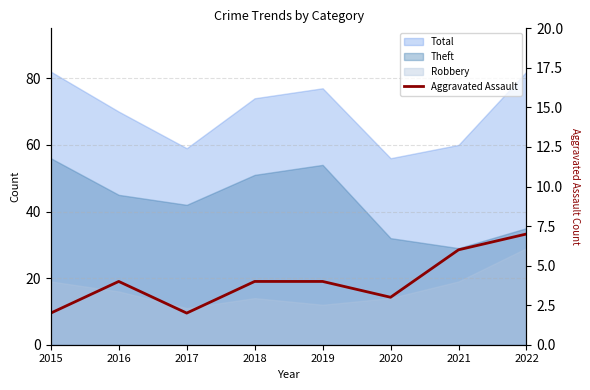

Reading left to right, extract all data points from this chart.

2	4	2	4	4	3	6	7